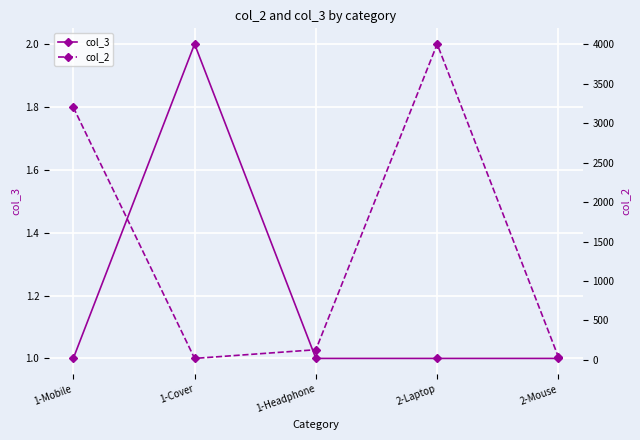

Which series has the widest spread of values?

col_2